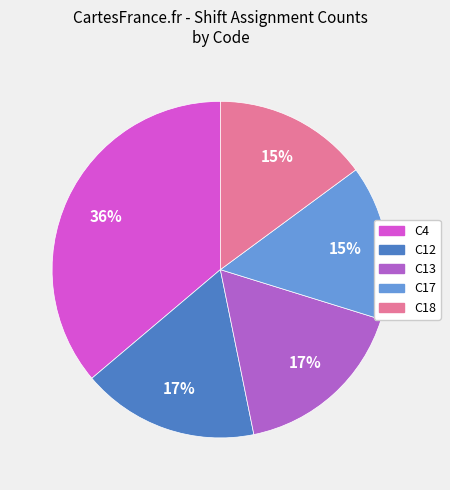

Does any single category account for the majority?

No